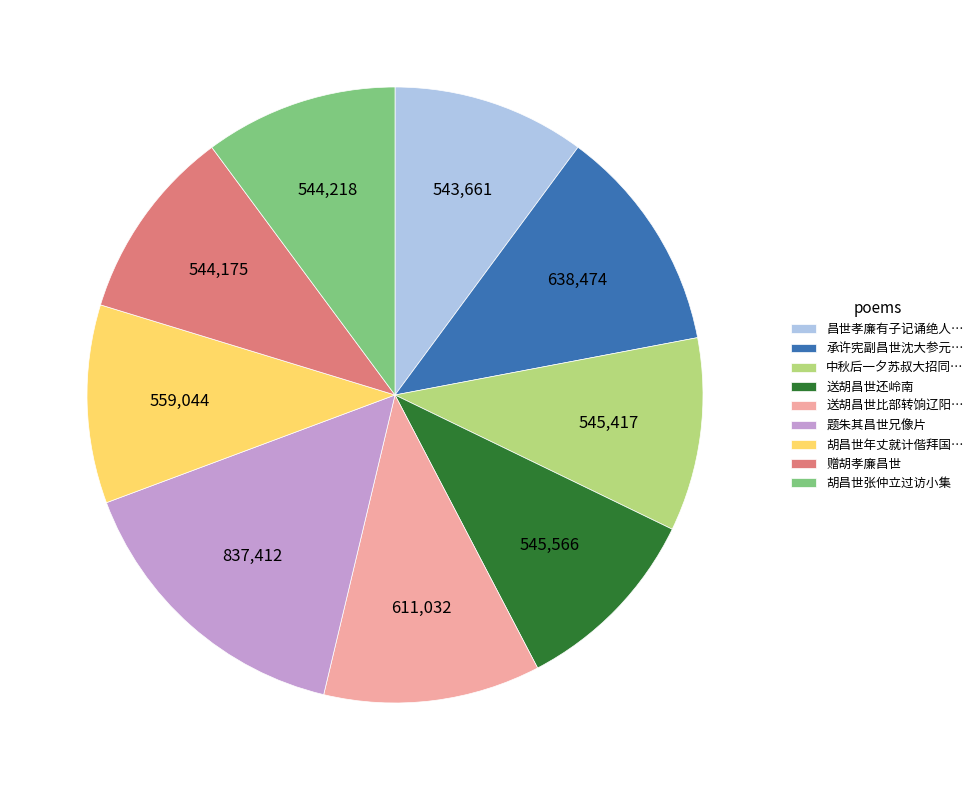

Count the number of slices in the pie.

9